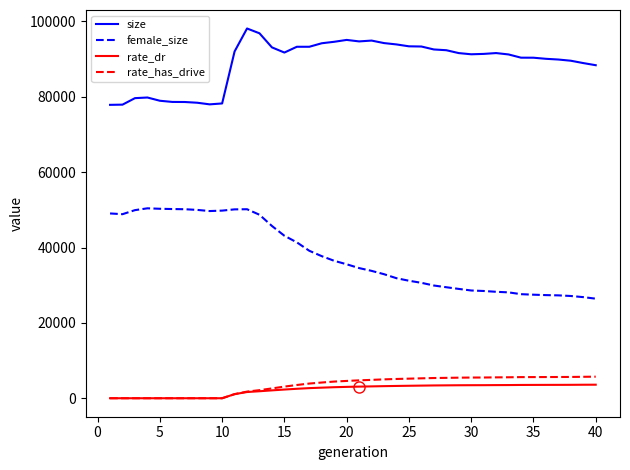

True or false: rate_dr and female_size cross at least once.

False